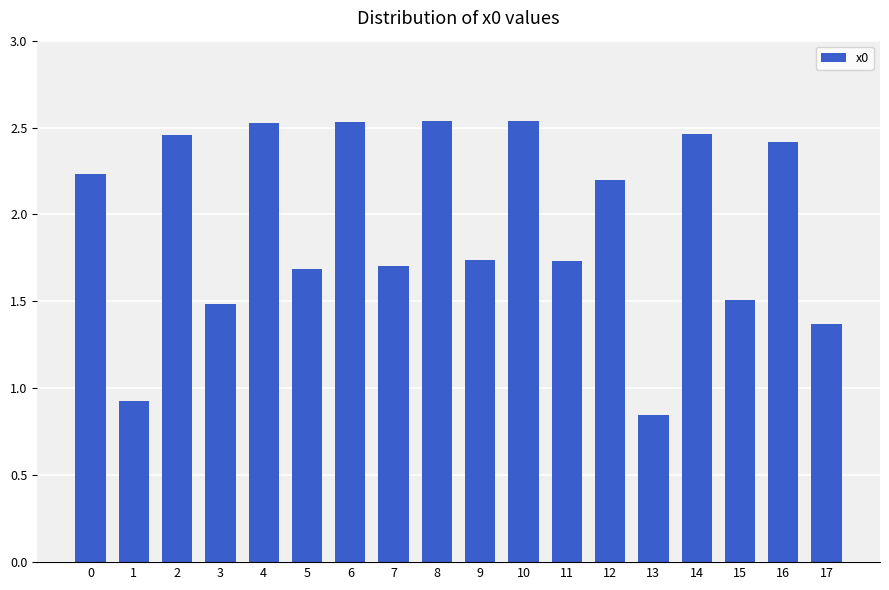

Does the chart contain stacked bars?

No